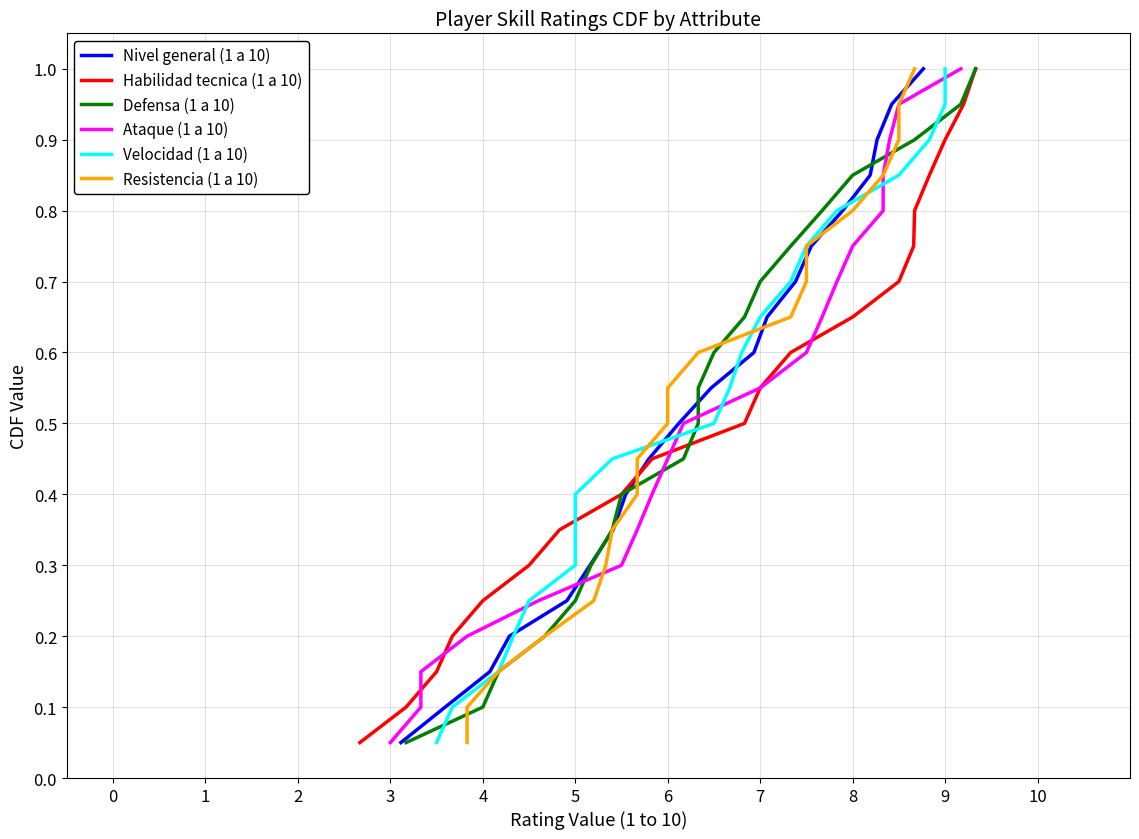

What is the difference between the maximum and second lowest values in the Ataque (1 a 10) series?

0.9